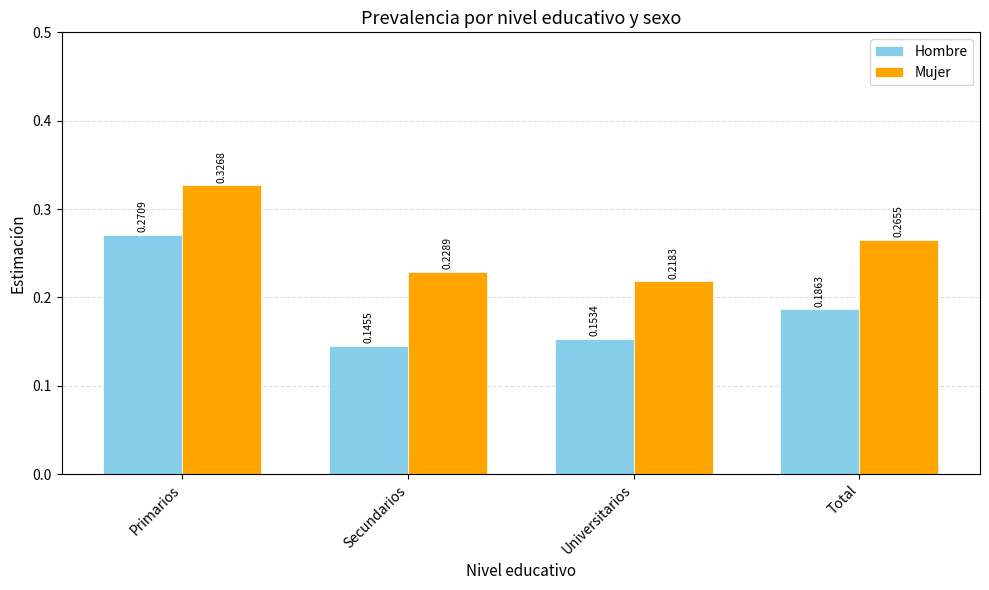

What position from the right is Secundarios?

3